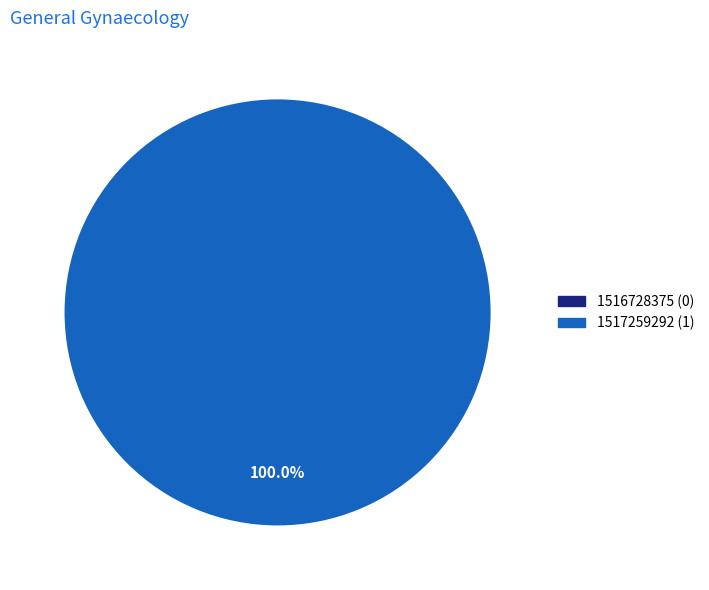

Which slice is the largest?

1517259292